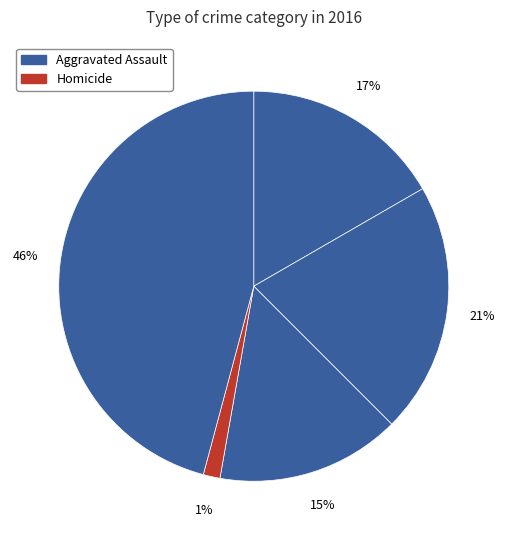

Rank the categories by value from lowest to highest.

Homicide, Criminal Sexual Assault, Aggravated Assault, Aggravated Battery, Robbery